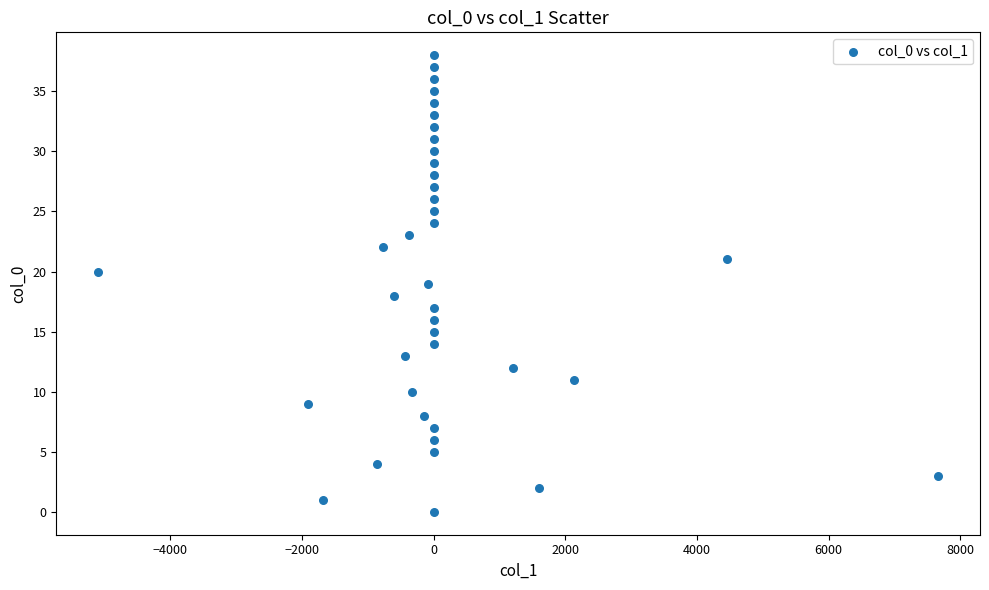

What is the range of Y values (max minus min)?

38